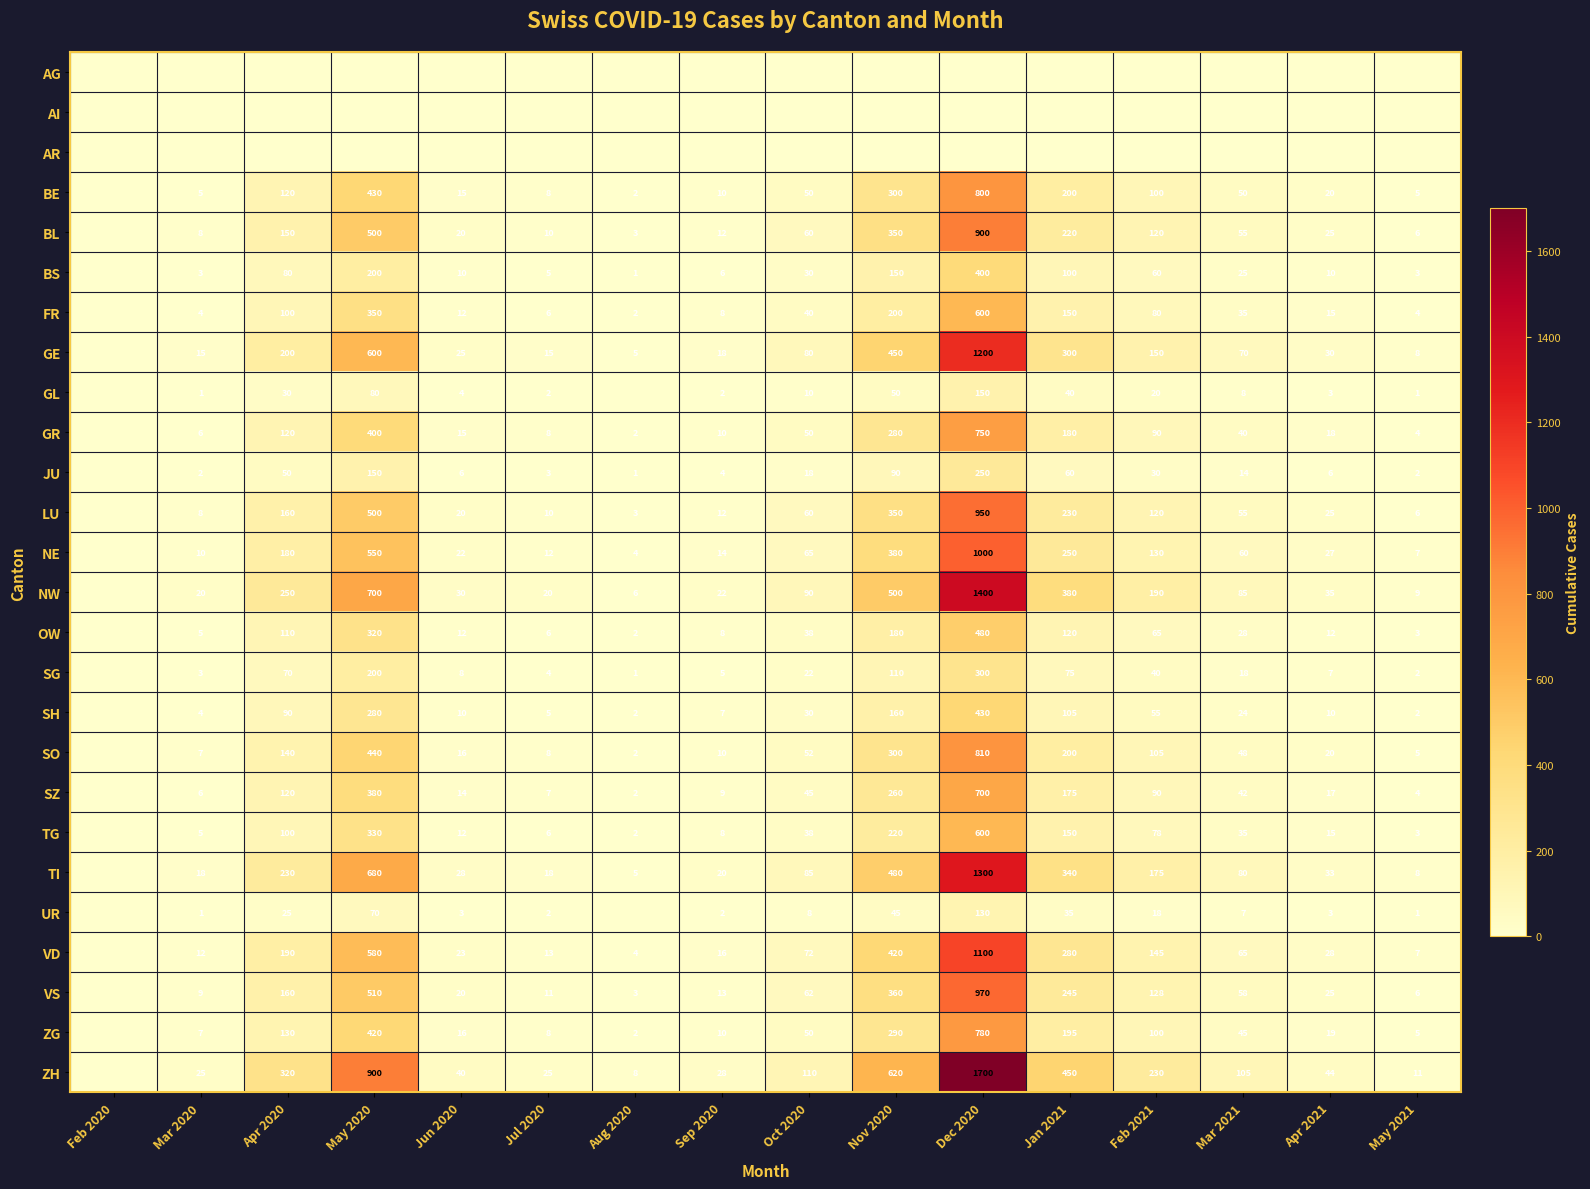

At how many categories does at least one series exceed 213?

6